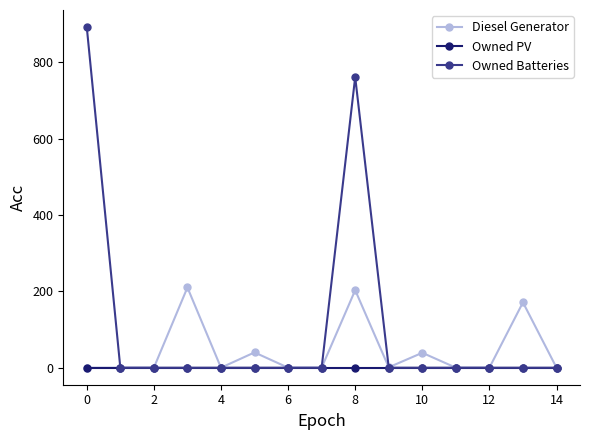

Does the chart display data point markers on the line(s)?

Yes